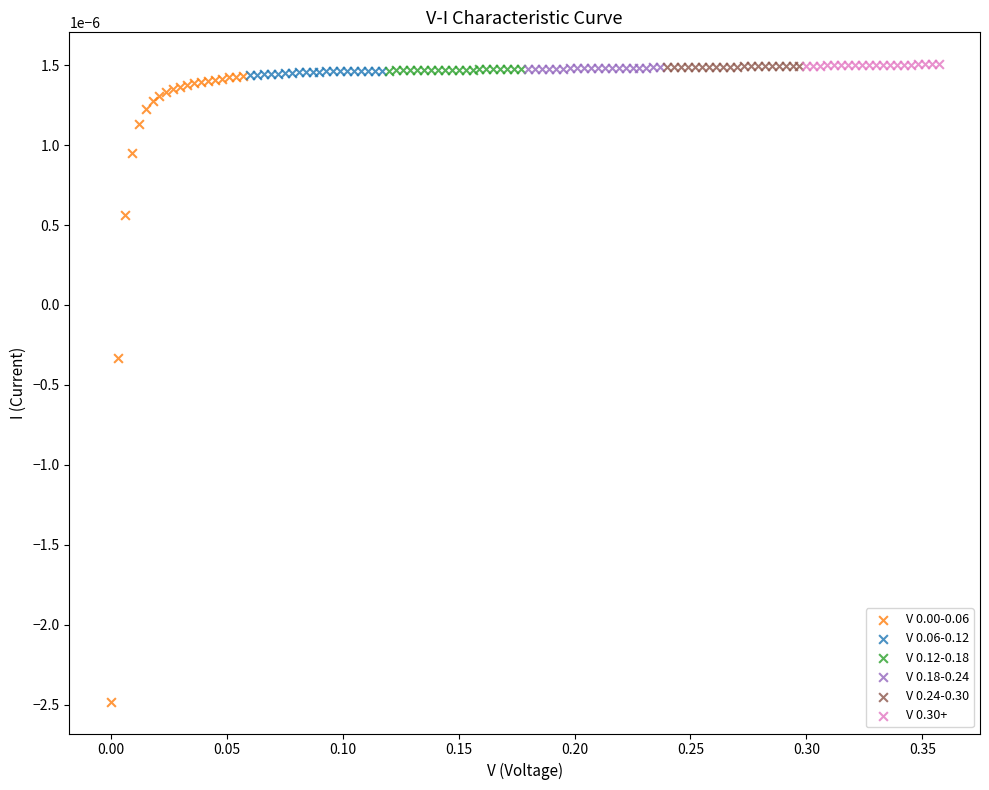

Which series reaches the minimum Y coordinate?

V 0.00-0.06